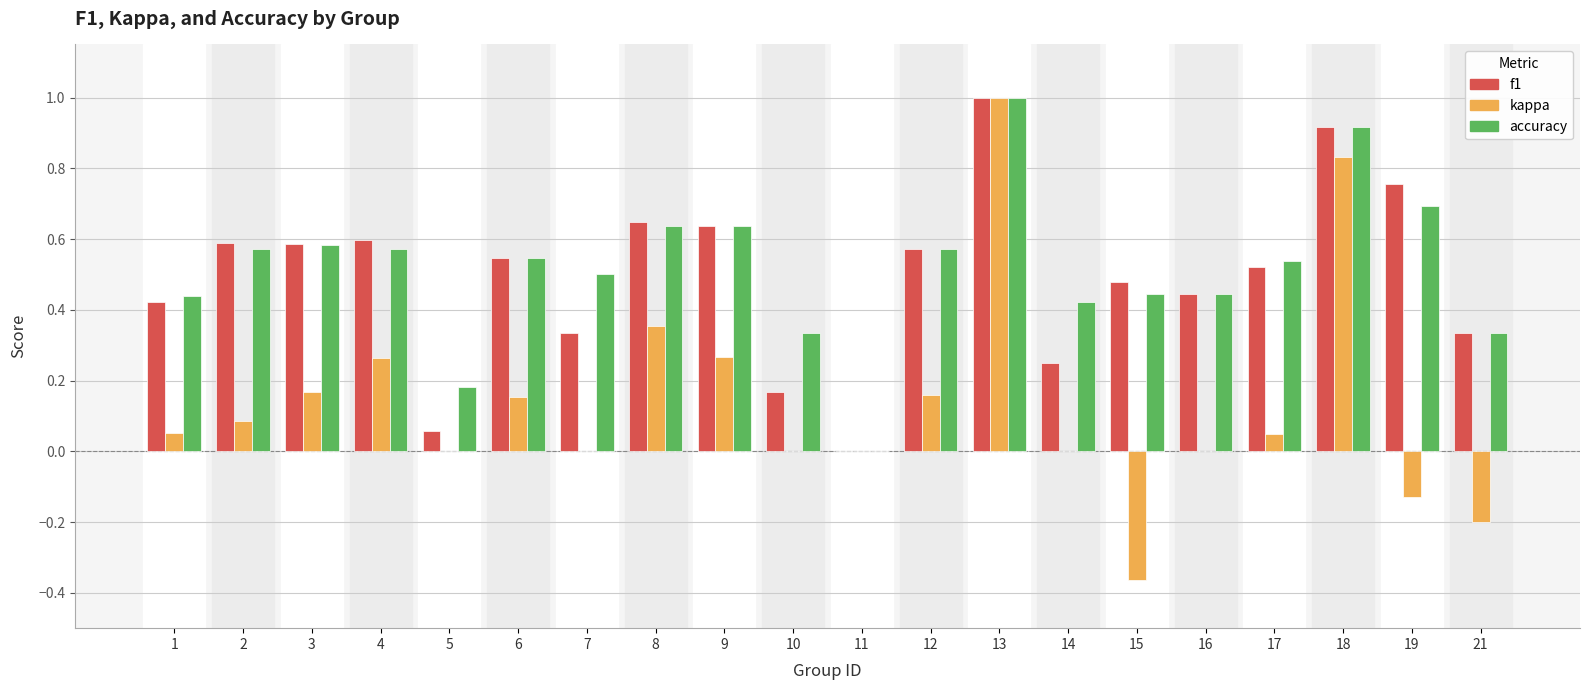

What is the maximum value shown in the chart?

1.0